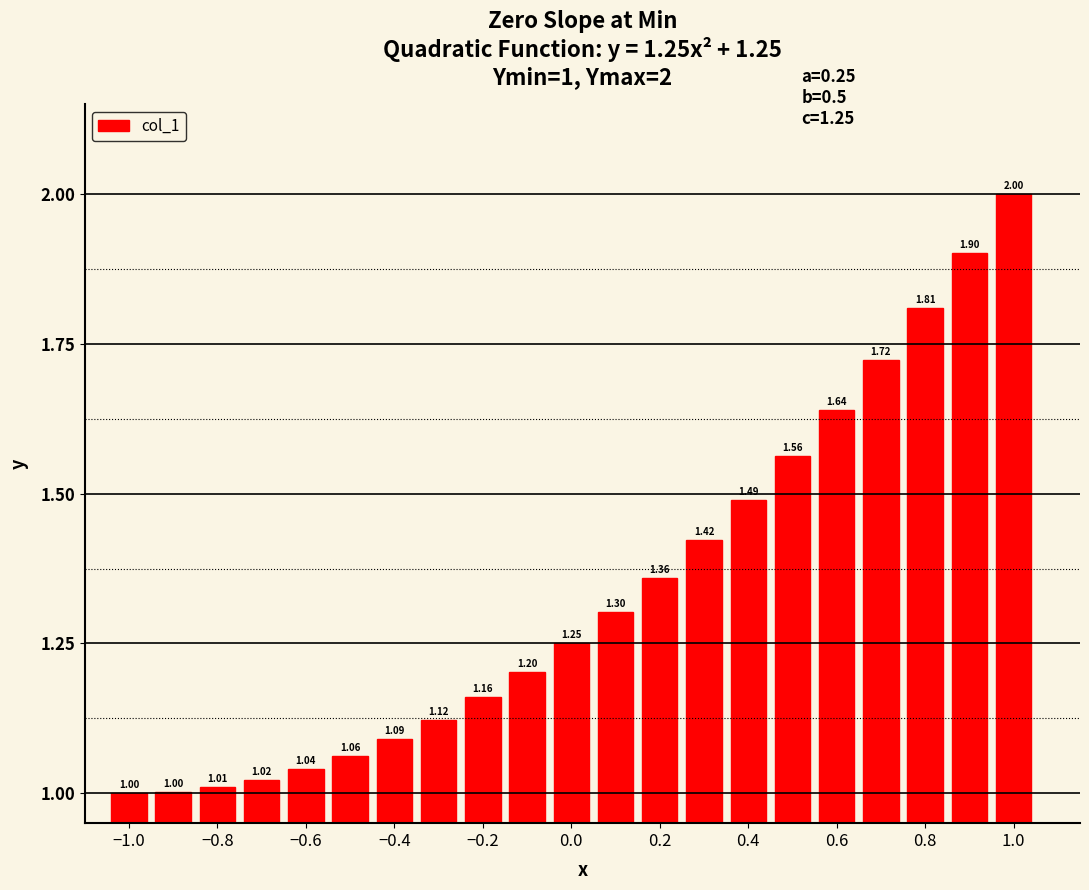

What is the sum of all values?

28.2